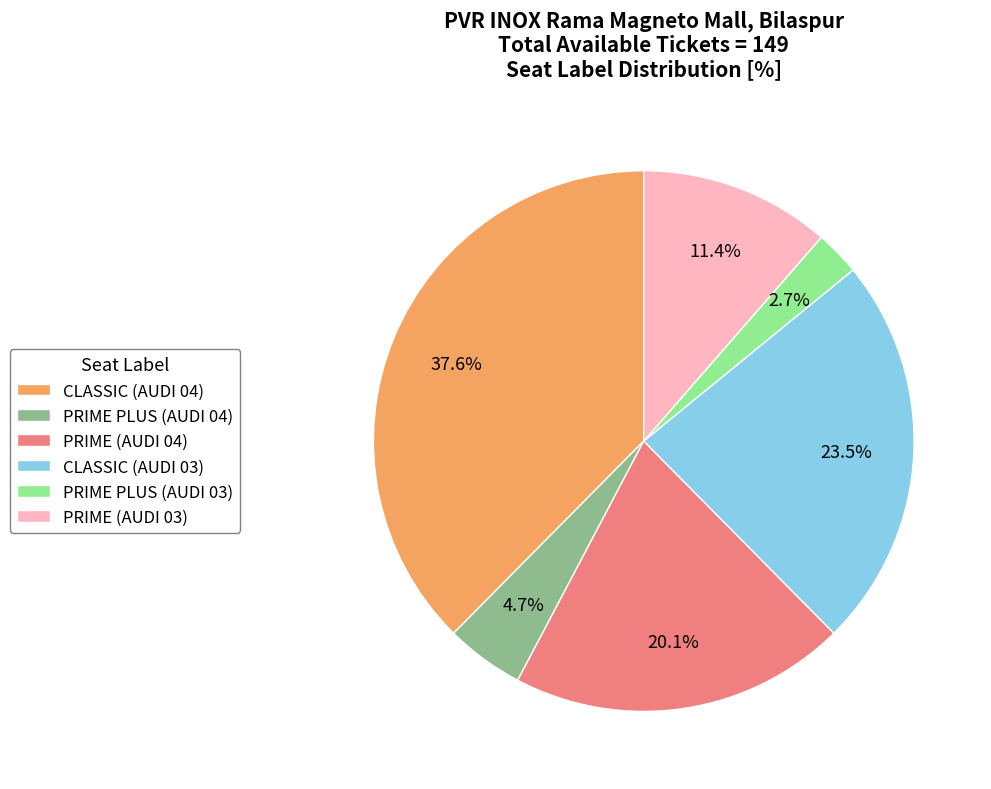

True or false: PRIME (AUDI 03) accounts for 4% of the total.

False